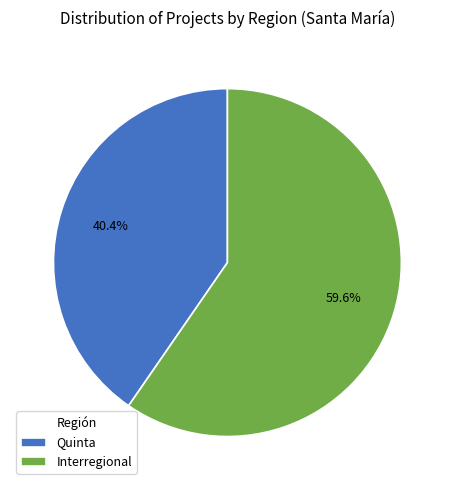

What percentage is the Interregional slice, to the nearest percent?

60%